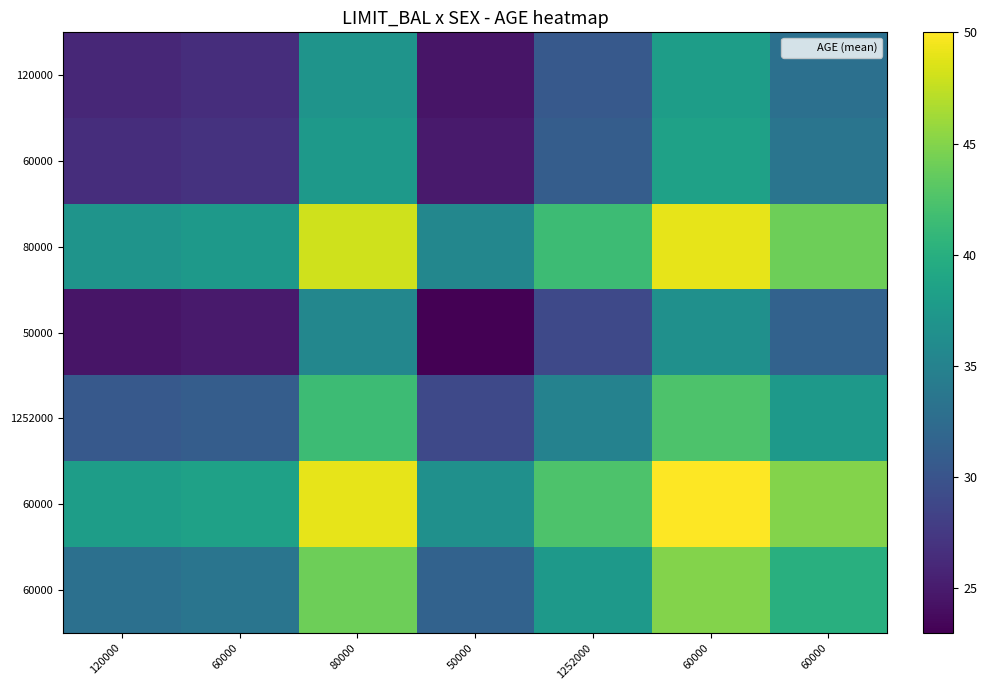

At which category is the sum across all series the highest?

60000